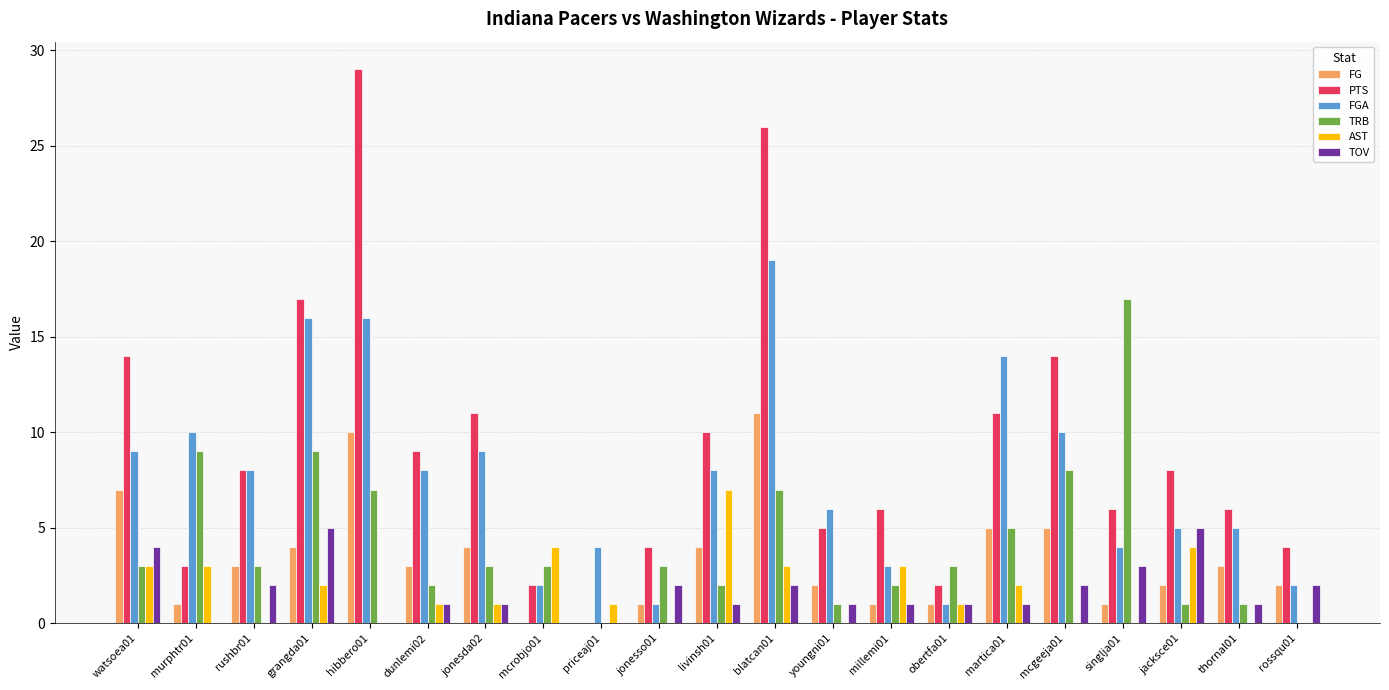

How many data points does each series have?

21